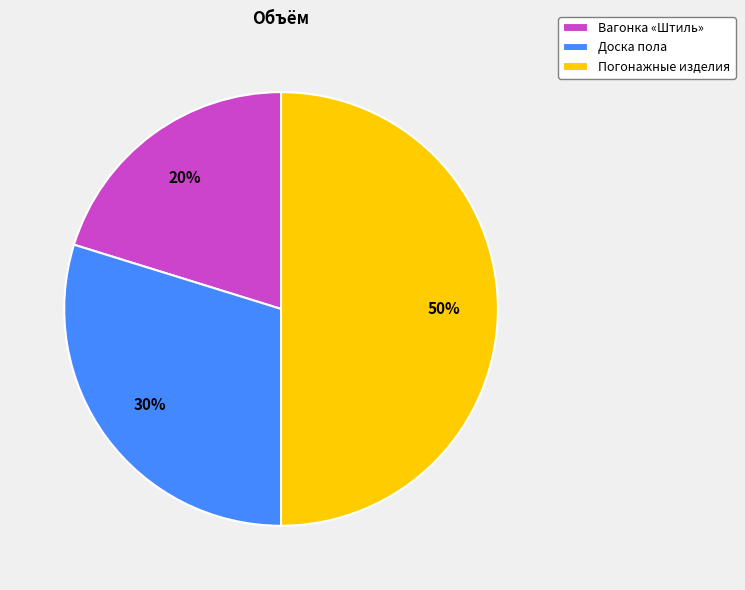

Rank the categories by value from highest to lowest.

Погонажные изделия, Доска пола, Вагонка «Штиль»